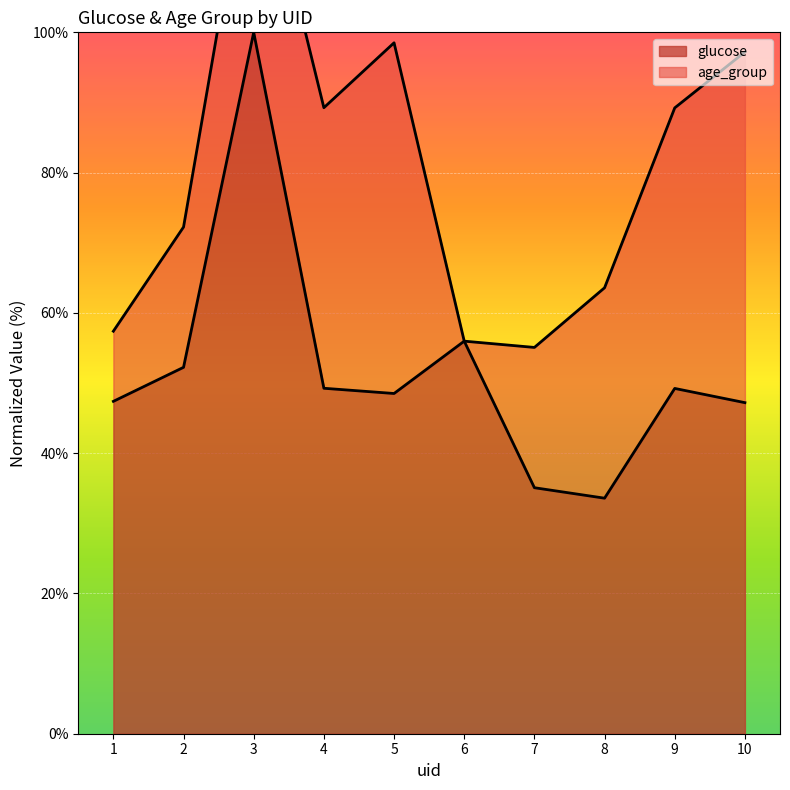

What is the sum of the values at 3 and 10?

147.2